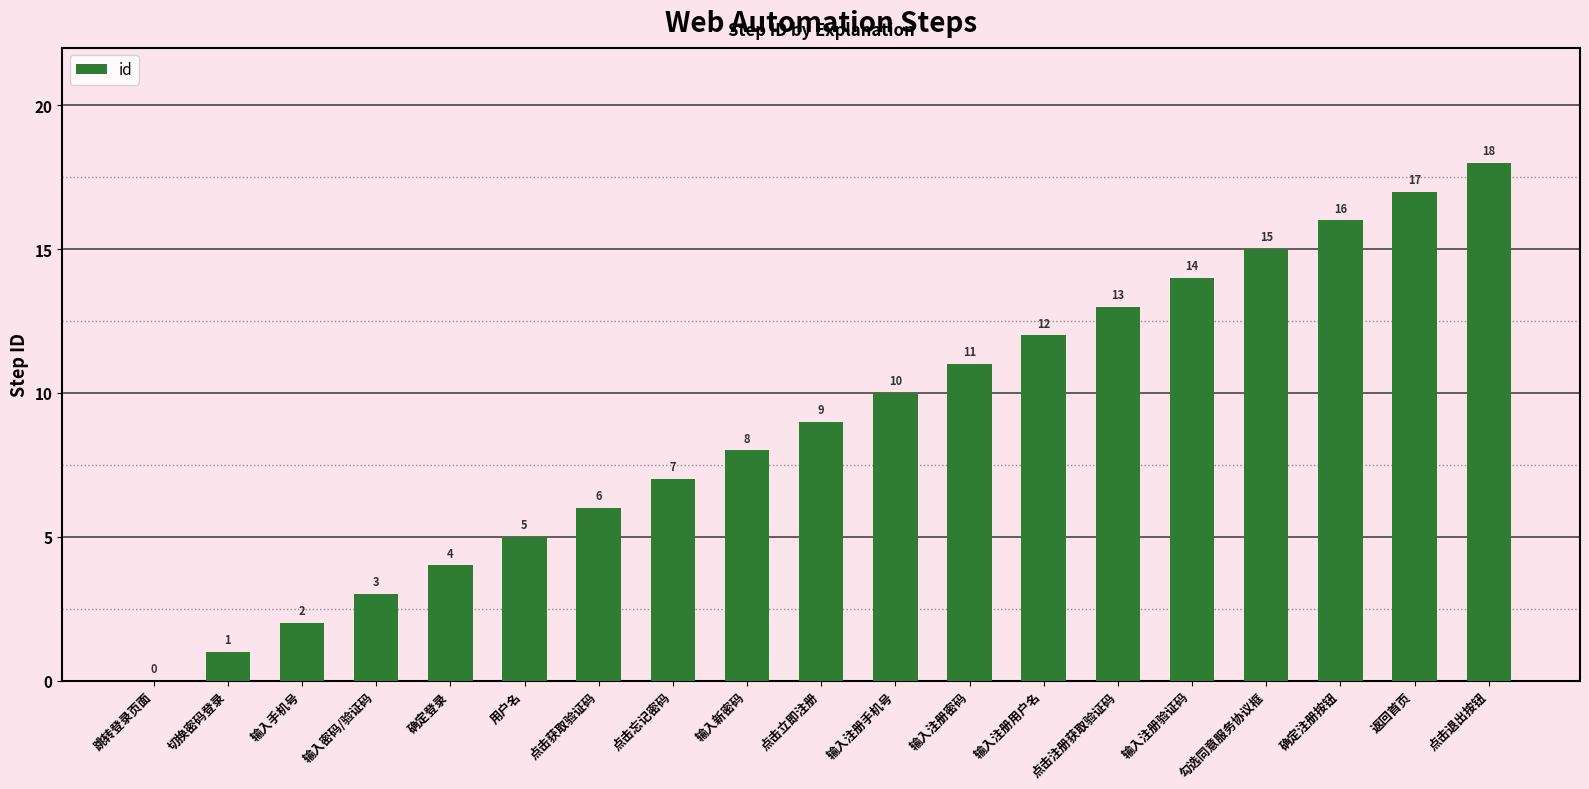

The chart shows a value of 8 at 用户名. True or false?

False